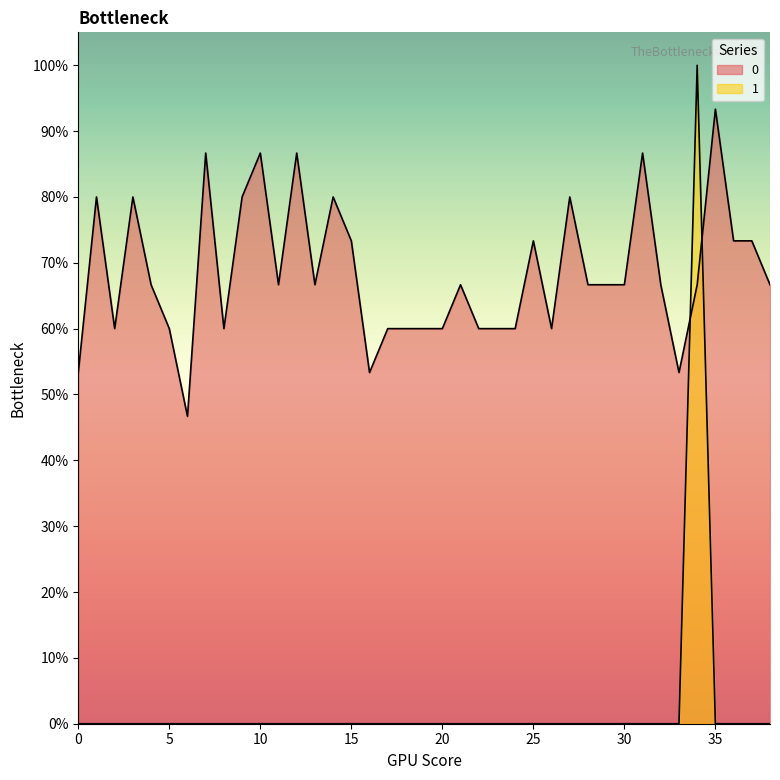

Read the 0 value at 9.

0.8